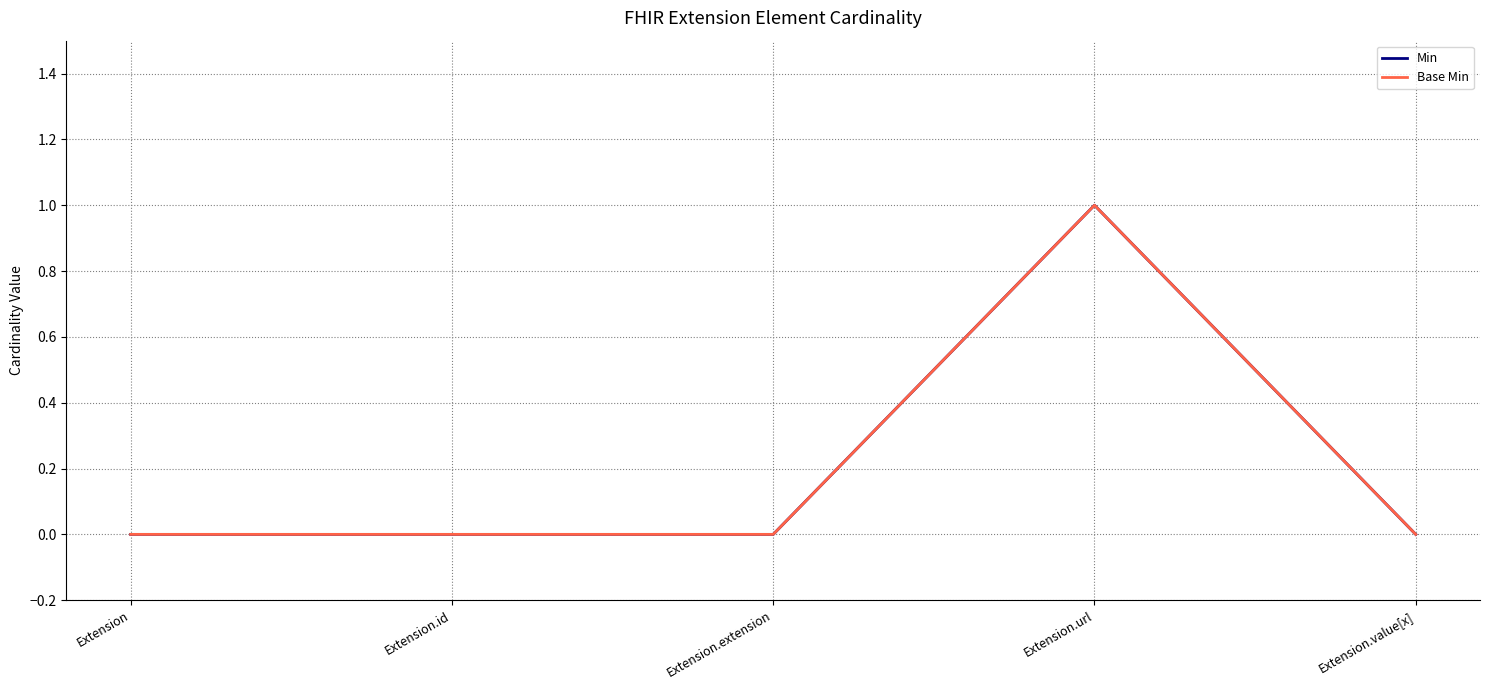

Is this an area chart (filled region under the line)?

No